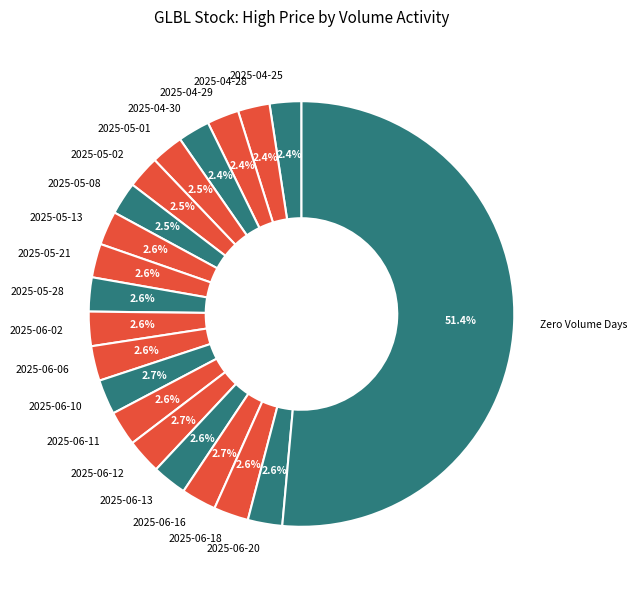

How many slices are in this pie chart?

20